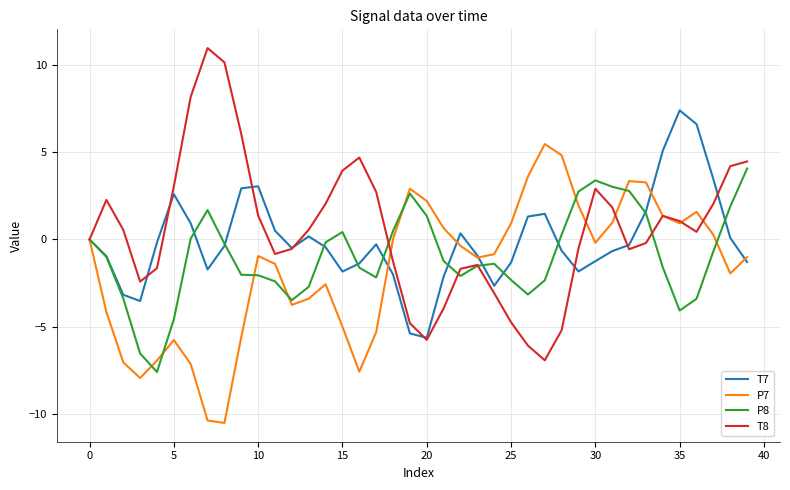

Rank the series by their average value, from highest to lowest.

T8, T7, P8, P7